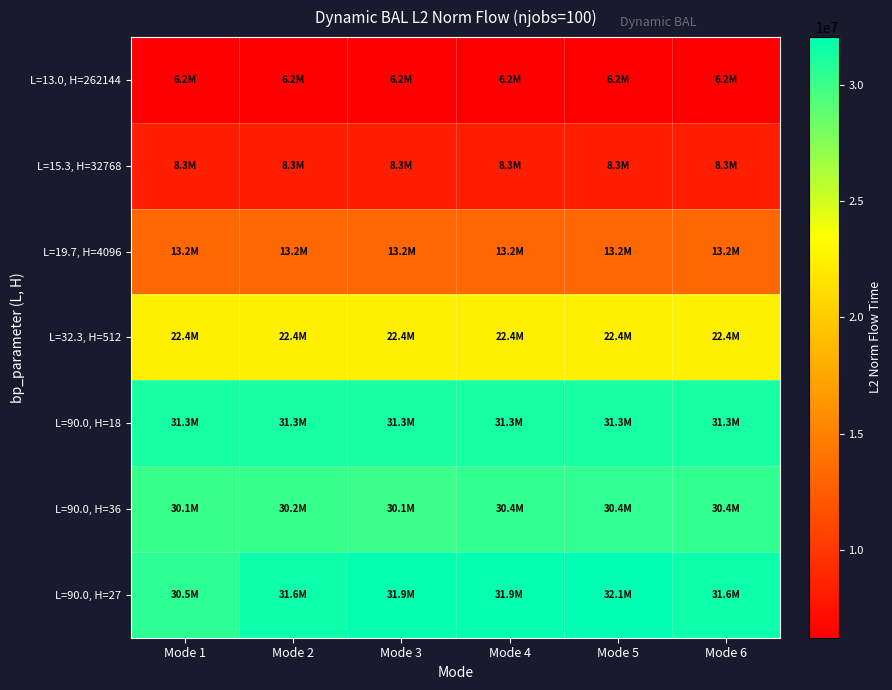

What is the total value across all series at Mode 4?

143734544.1